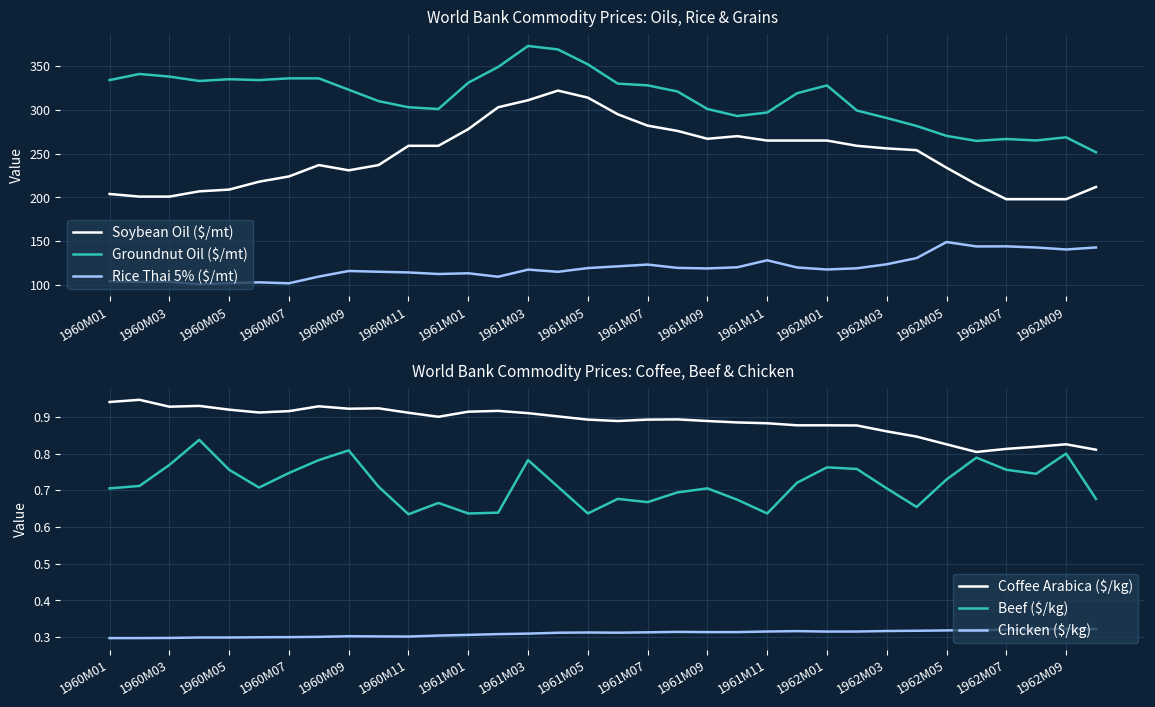

How many interior local valleys does the Soybean Oil ($/mt) series have?

2